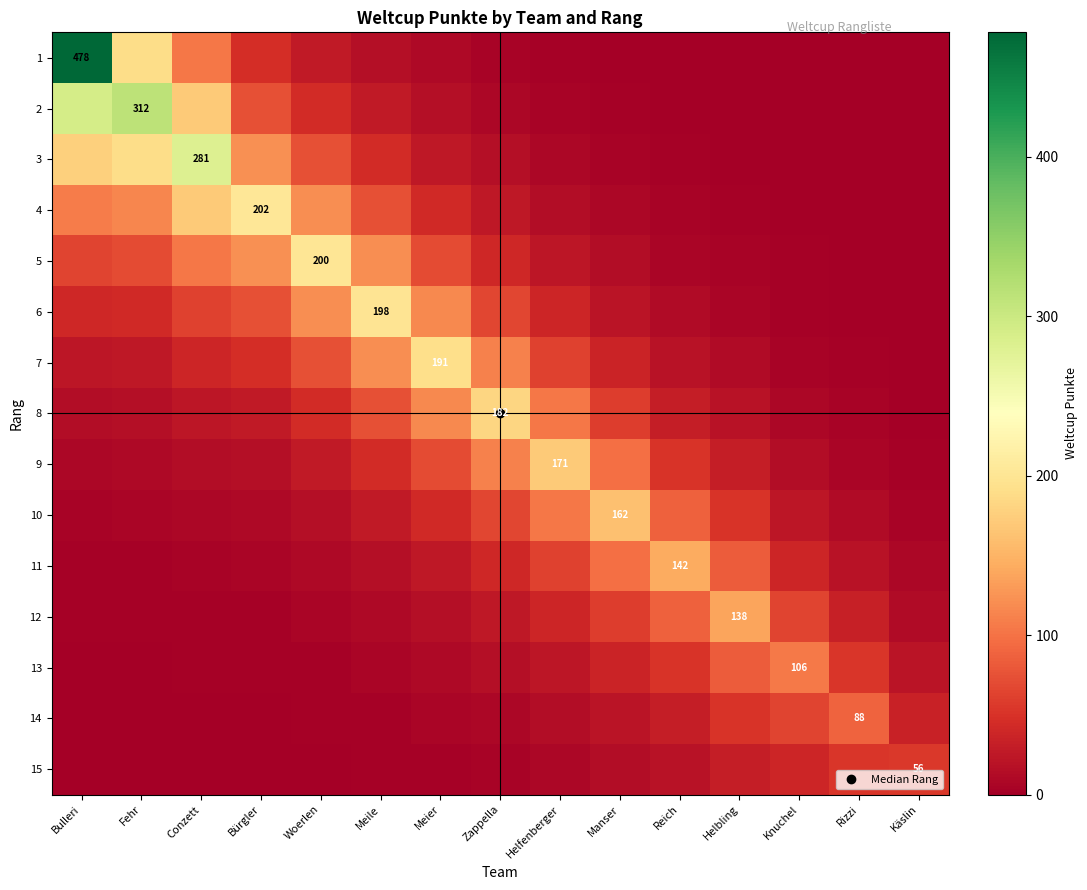

How many values in the 7 series exceed 36?

8